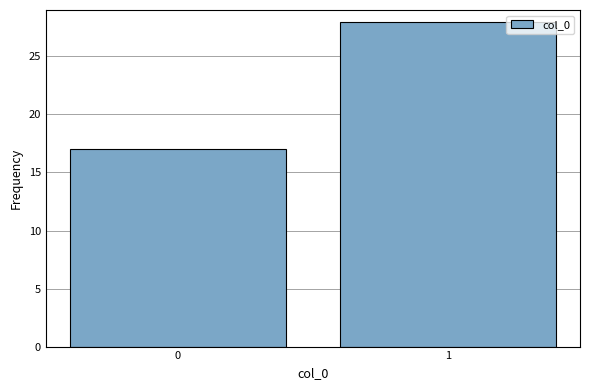

Reading right to left, what are all the values shown in this chart?

28	17